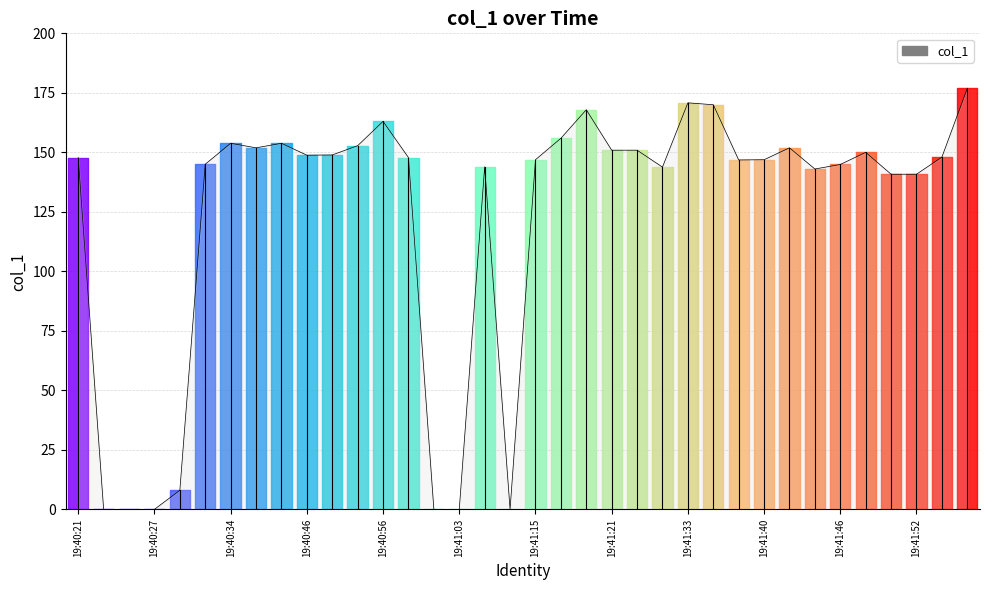

True or false: the data shows 146.8 at 19:41:38.

True